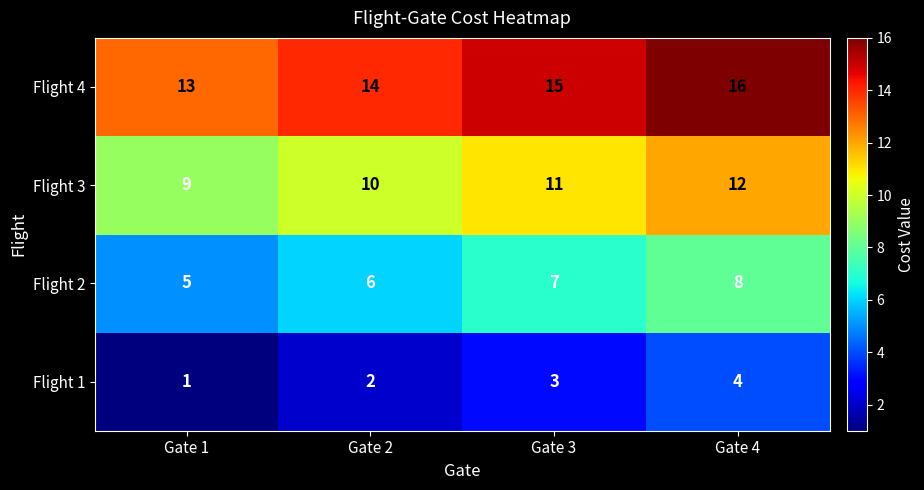

What is the spread (max minus min) of values at Gate 4?

12